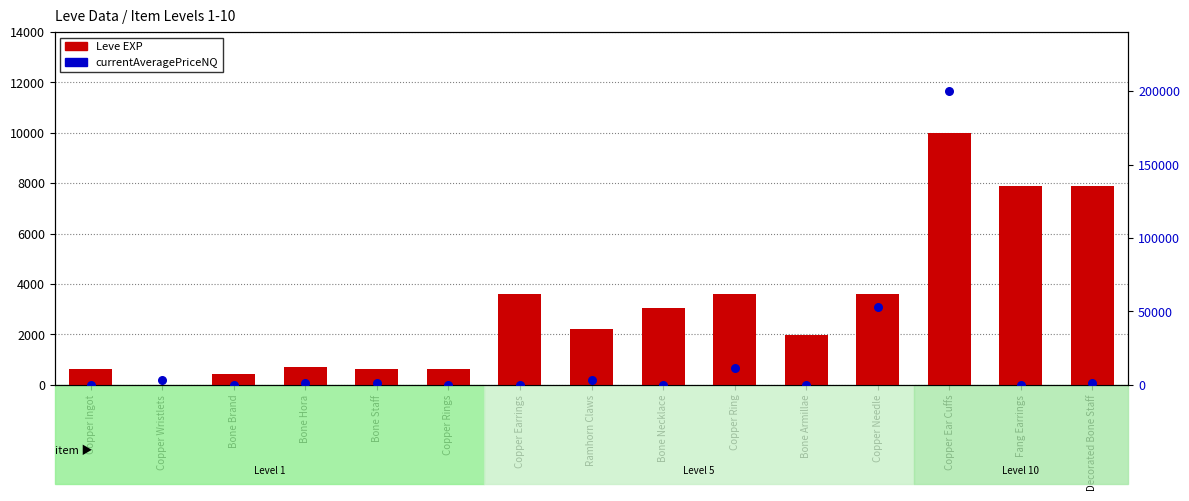

What is the total value across all series at Copper Wristlets?

3001.0